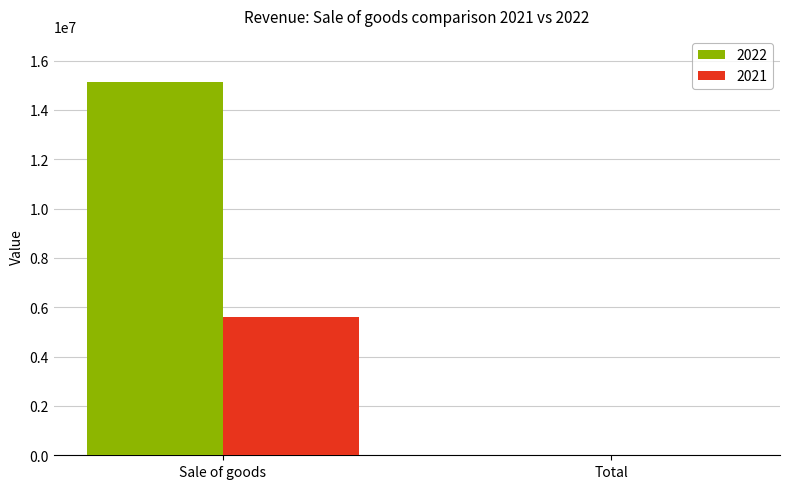

What is the difference between the 2022 values at Total and Sale of goods?

15135308